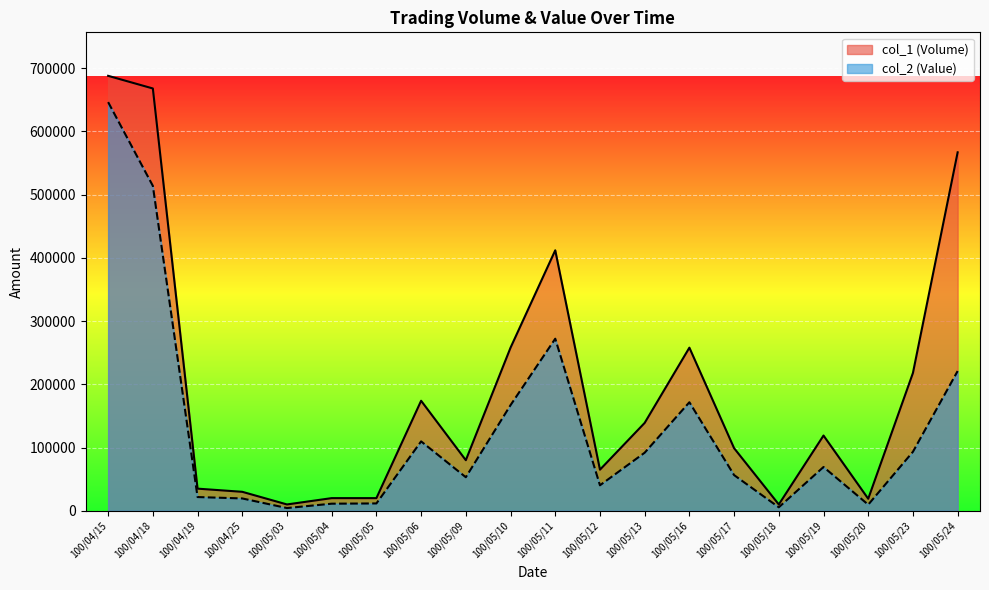

Reading left to right, list all the values displayed in this chart.

col_1 (Volume): 100/04/15=688000	100/04/18=668000	100/04/19=35000	100/04/25=30000	100/05/03=10000	100/05/04=20000	100/05/05=20000	100/05/06=174000	100/05/09=80000	100/05/10=258000	100/05/11=412000	100/05/12=65000	100/05/13=139000	100/05/16=258000	100/05/17=99000	100/05/18=10000	100/05/19=119000	100/05/20=19000	100/05/23=218000	100/05/24=567000
col_2 (Value): 100/04/15=646420	100/04/18=513940	100/04/19=21700	100/04/25=19500	100/05/03=4300	100/05/04=11200	100/05/05=11600	100/05/06=109770	100/05/09=53050	100/05/10=167100	100/05/11=272180	100/05/12=40300	100/05/13=91840	100/05/16=171670	100/05/17=56430	100/05/18=5500	100/05/19=69220	100/05/20=9690	100/05/23=93340	100/05/24=221000